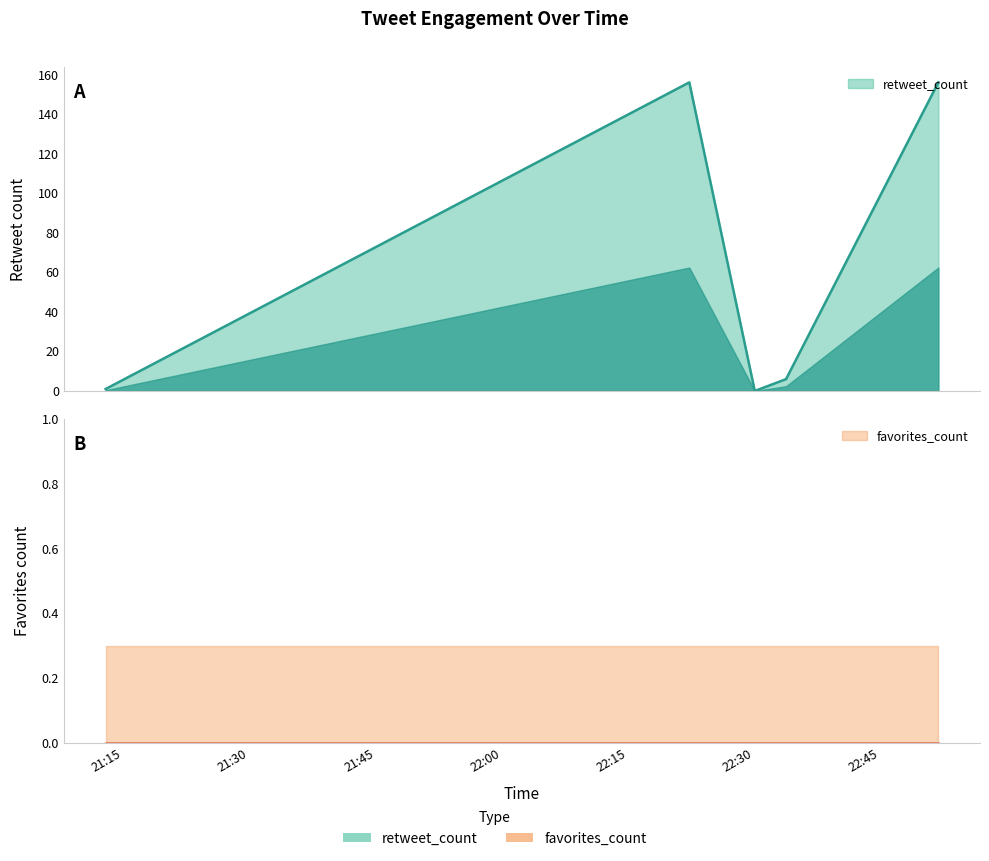

What is the sum of all values?

319